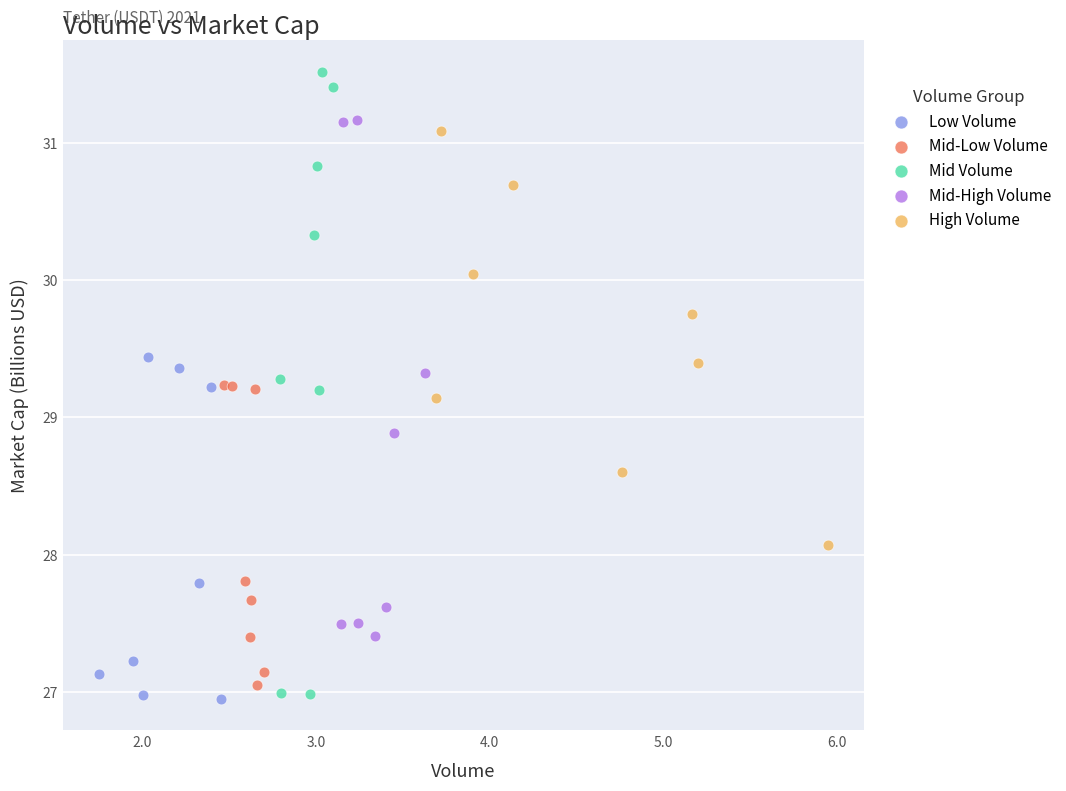

Which series reaches the maximum Y coordinate?

Mid Volume